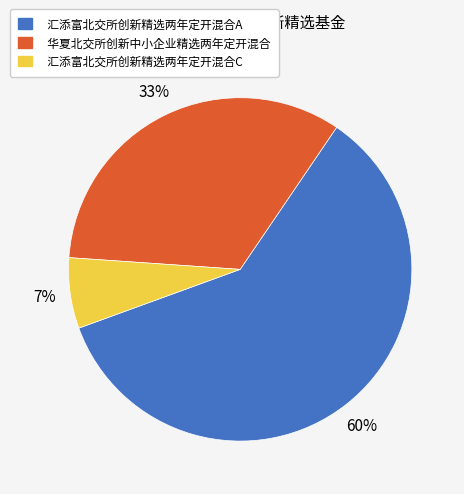

The 汇添富北交所创新精选两年定开混合A slice represents 60% of the pie. True or false?

True